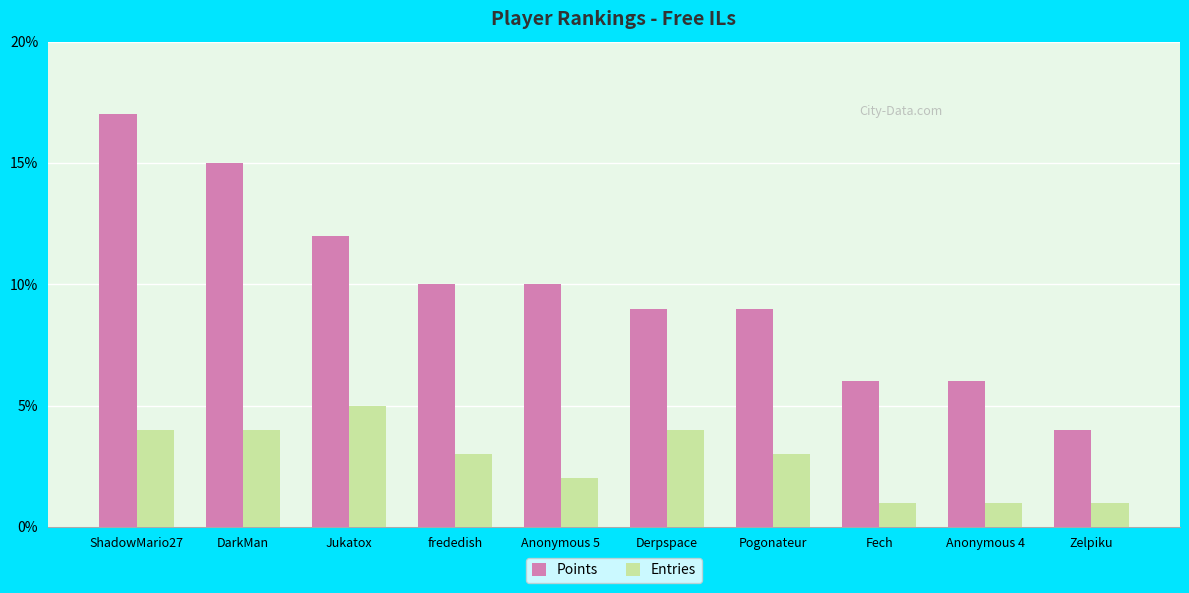

The Points series shows 10 at Anonymous 5. True or false?

True